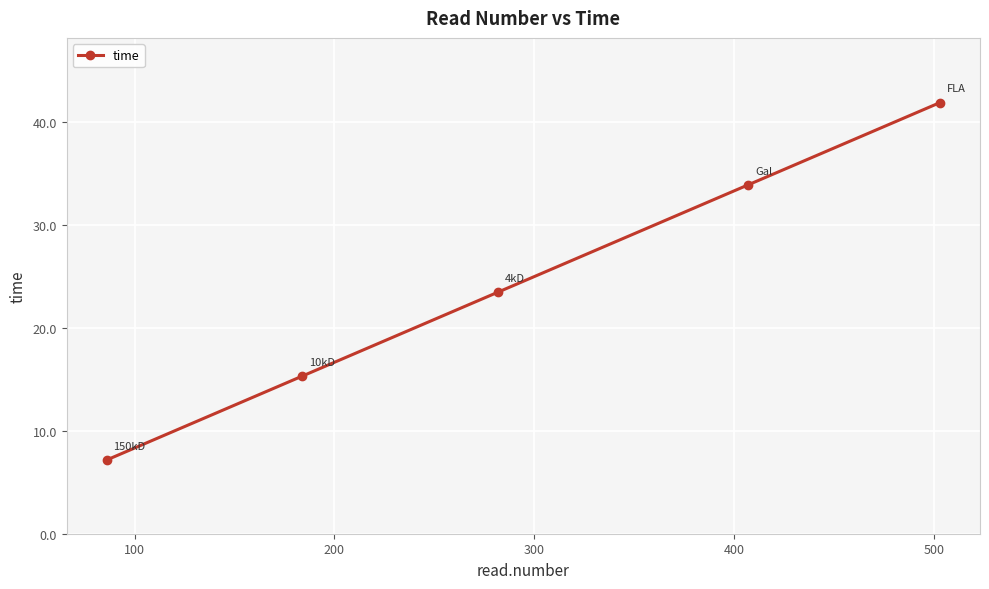

How many lines are shown in the chart?

1